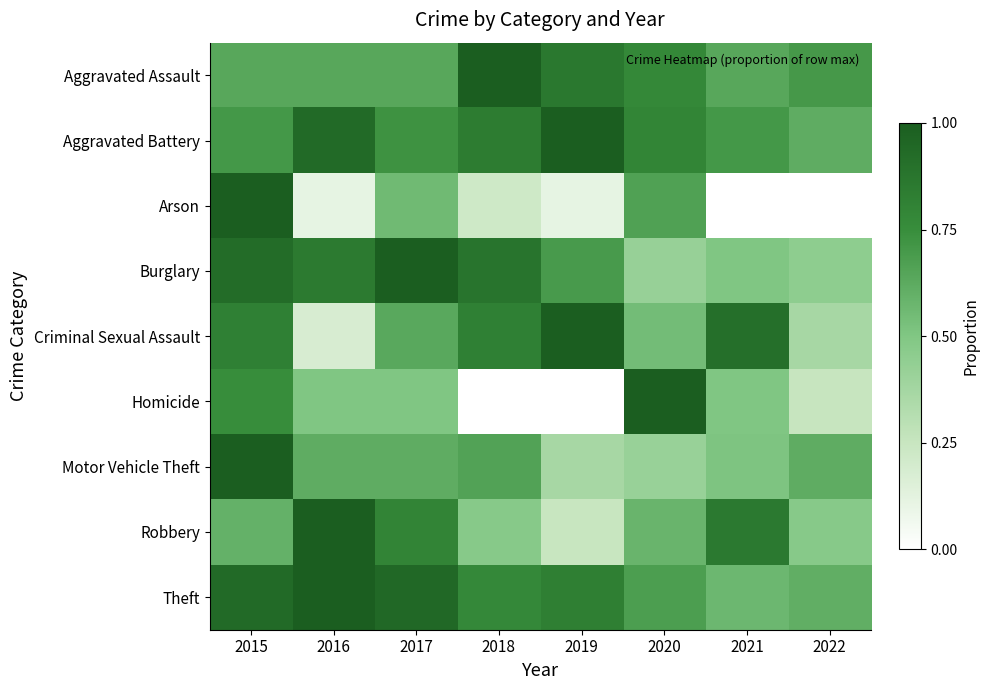

What is the total value across all series at 2015?

7.4